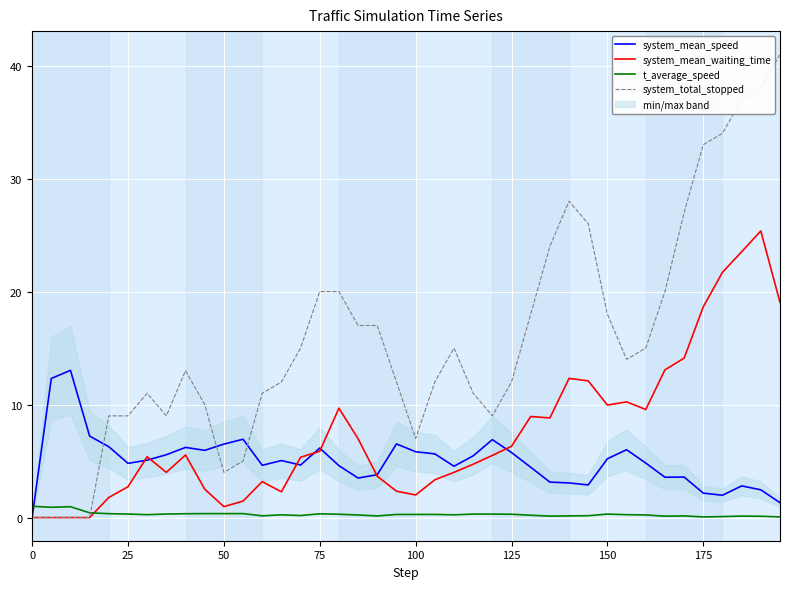

What is the sum of all system_mean_waiting_time values?

296.9